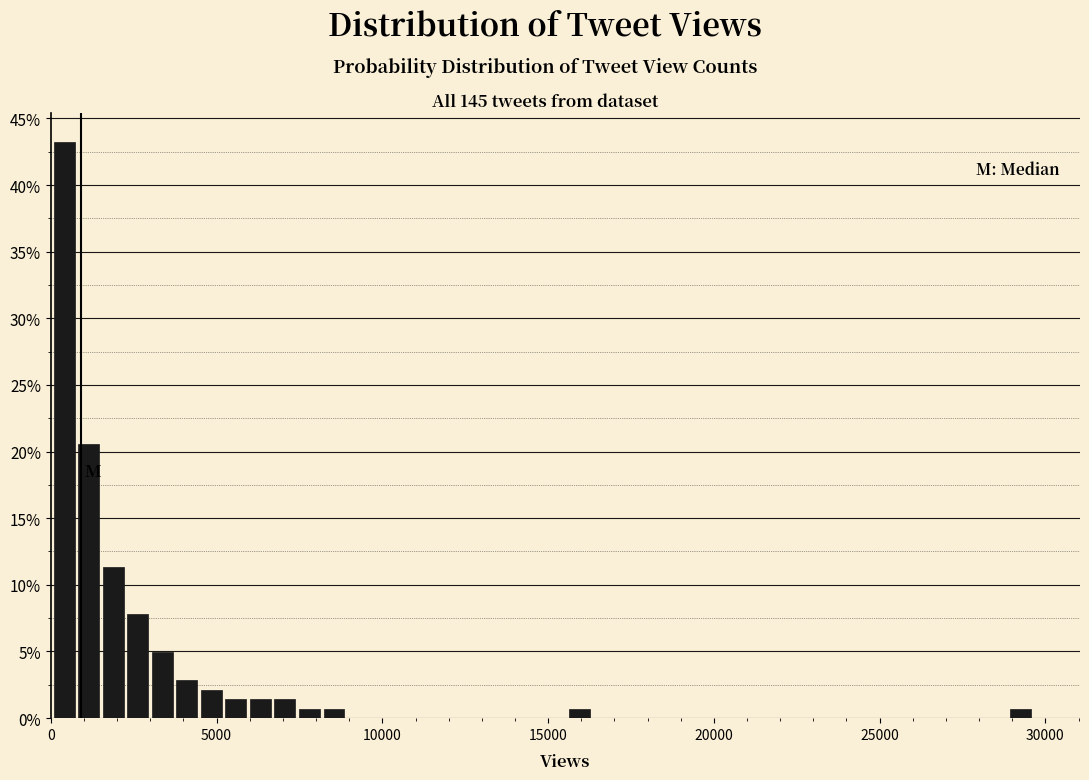

Around what value on the x-axis is the tallest bar? Give the approximate position of its centre, as read against the axis.

500